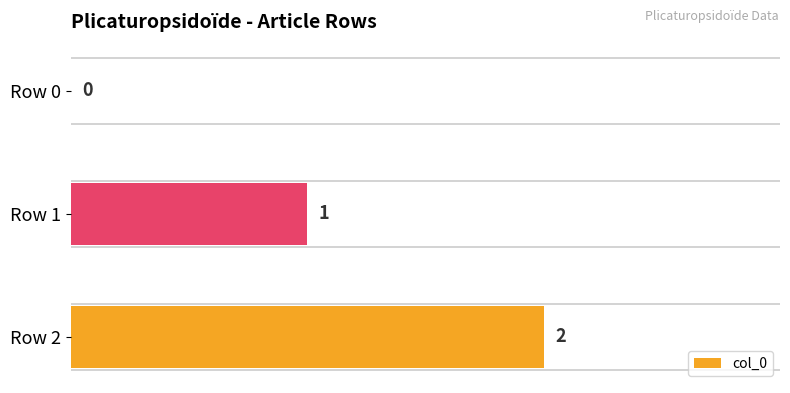

How many values are above zero?

2